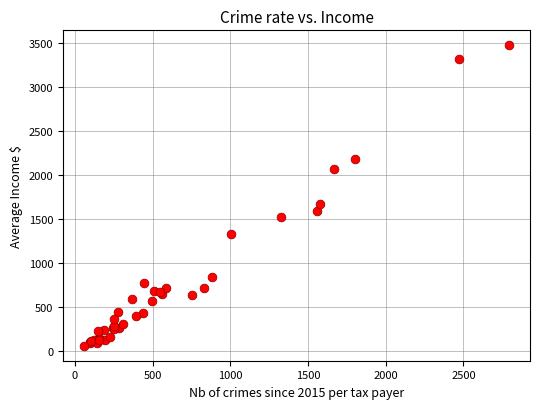

What Y value in the scatter plot is closest to 1767?

1670